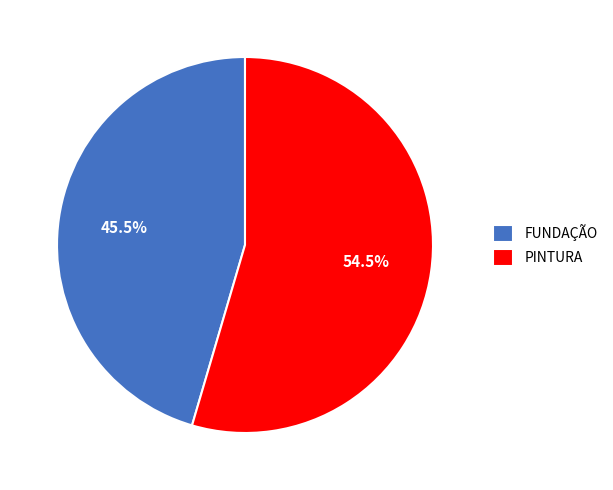

Which category accounts for the majority?

PINTURA